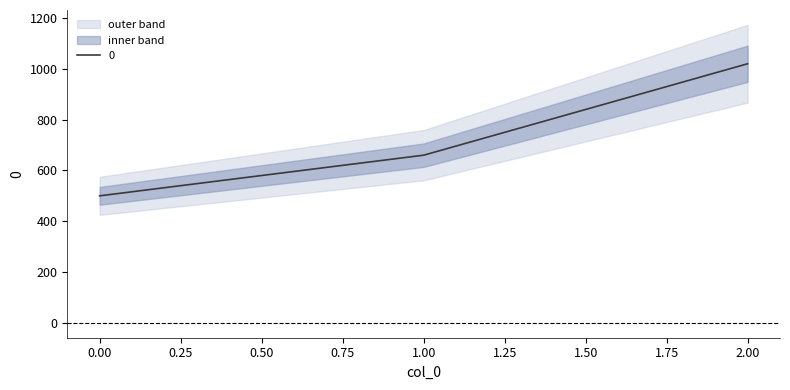

List the labels in order of value, largest first.

2, 1, 0